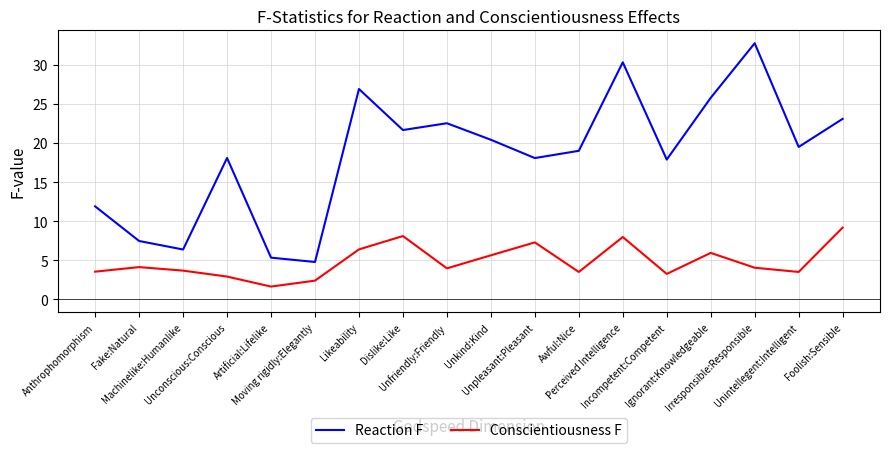

What is the greatest value displayed?

32.8